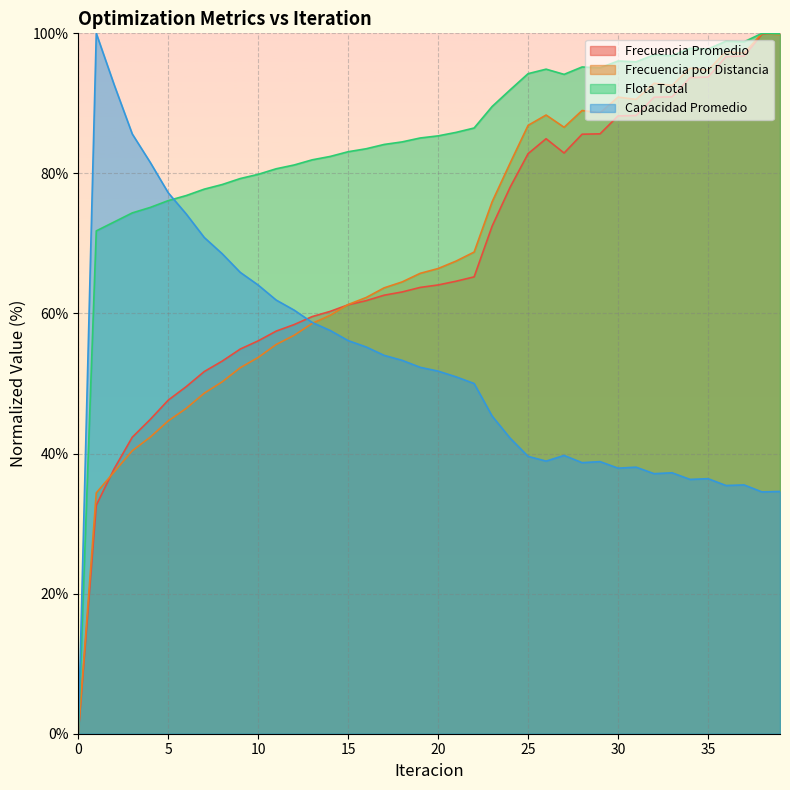

Where do Frecuencia Promedio and Capacidad Promedio first cross each other?

12 and 13